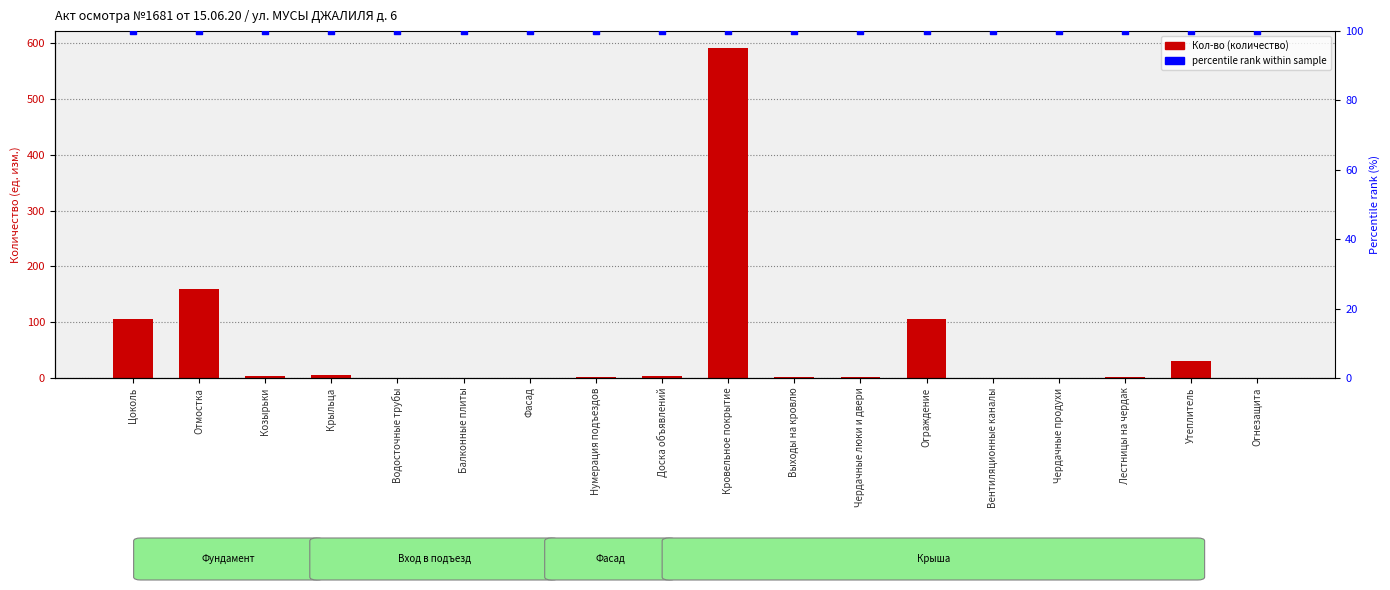

Which series has the largest total across all categories?

percentile rank